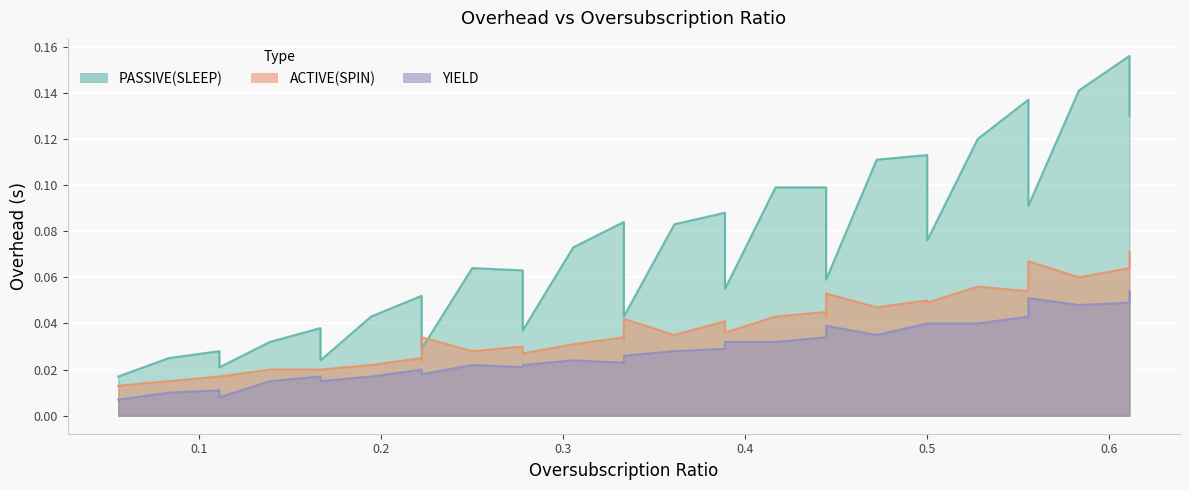

How many interior local valleys does the PASSIVE_SLEEP series have?

9